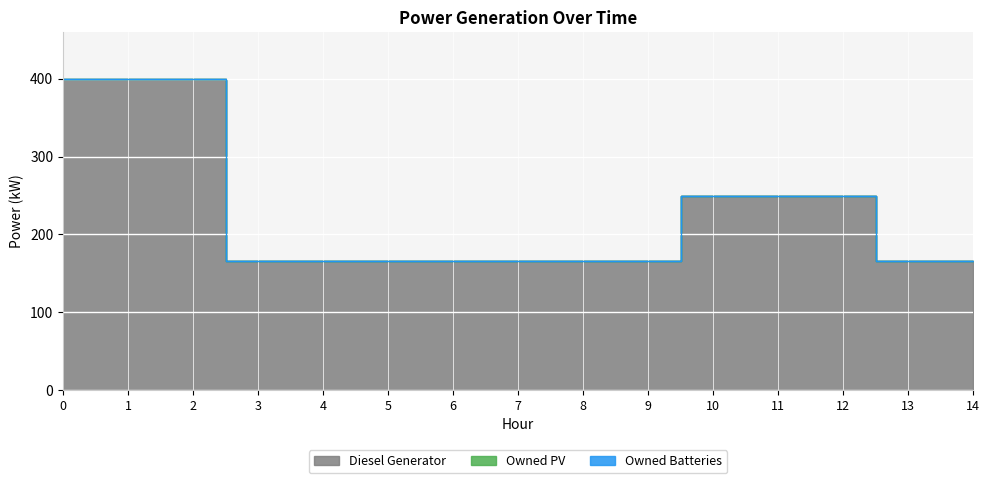

Reading left to right, what are all the values shown in this chart?

Diesel Generator: 0=400	1=400	2=400	3=166	4=166	5=166	6=166	7=166	8=166	9=166	10=249	11=249	12=249	13=166	14=166
Owned PV: 0=0	1=0	2=0	3=0	4=0	5=0	6=0	7=0	8=0	9=0	10=0	11=0	12=0	13=0	14=0
Owned Batteries: 0=0	1=0	2=0	3=0	4=0	5=0	6=0	7=0	8=0	9=0	10=0	11=0	12=0	13=0	14=0